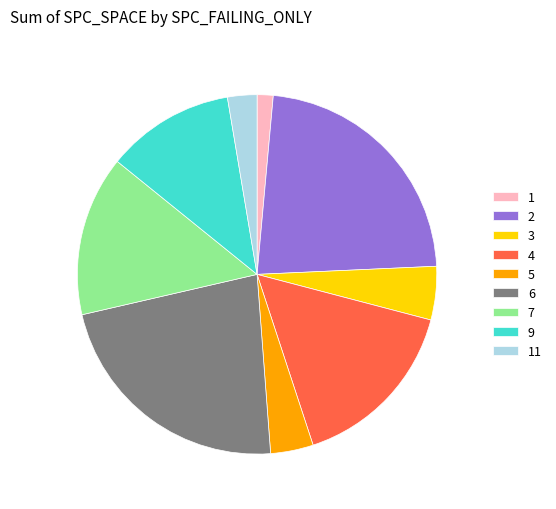

Does 11 account for over 50% of the chart?

No